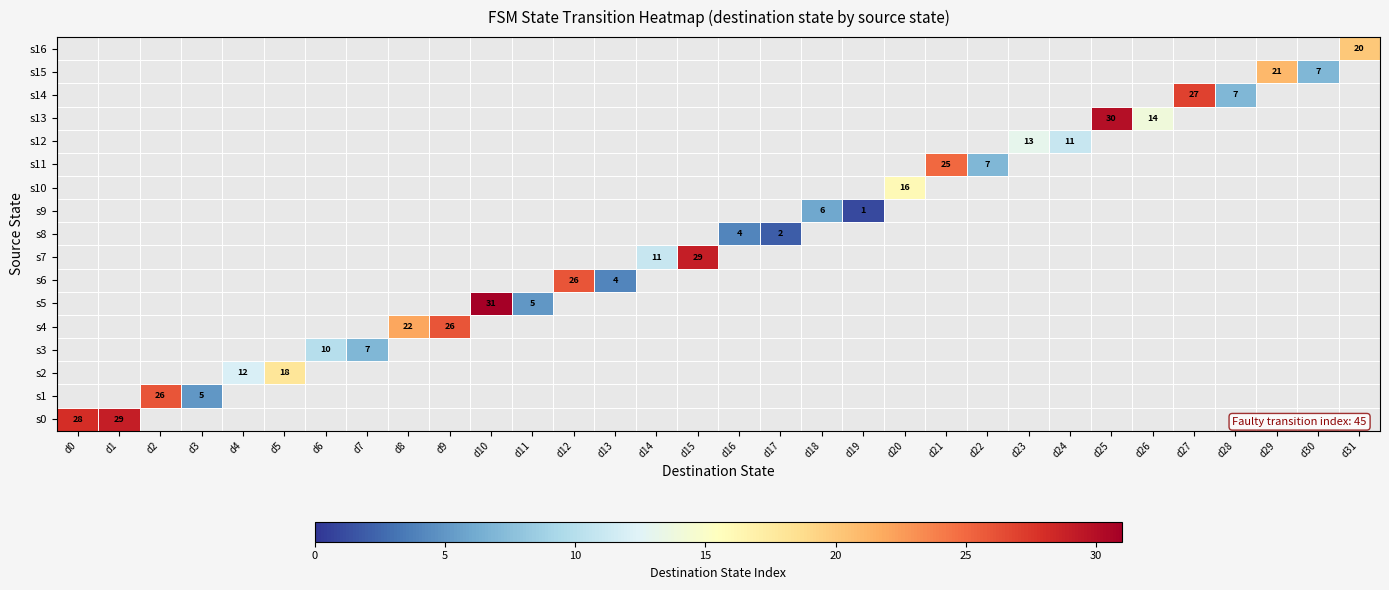

True or false: s2 has a value of 4 at d5.

False